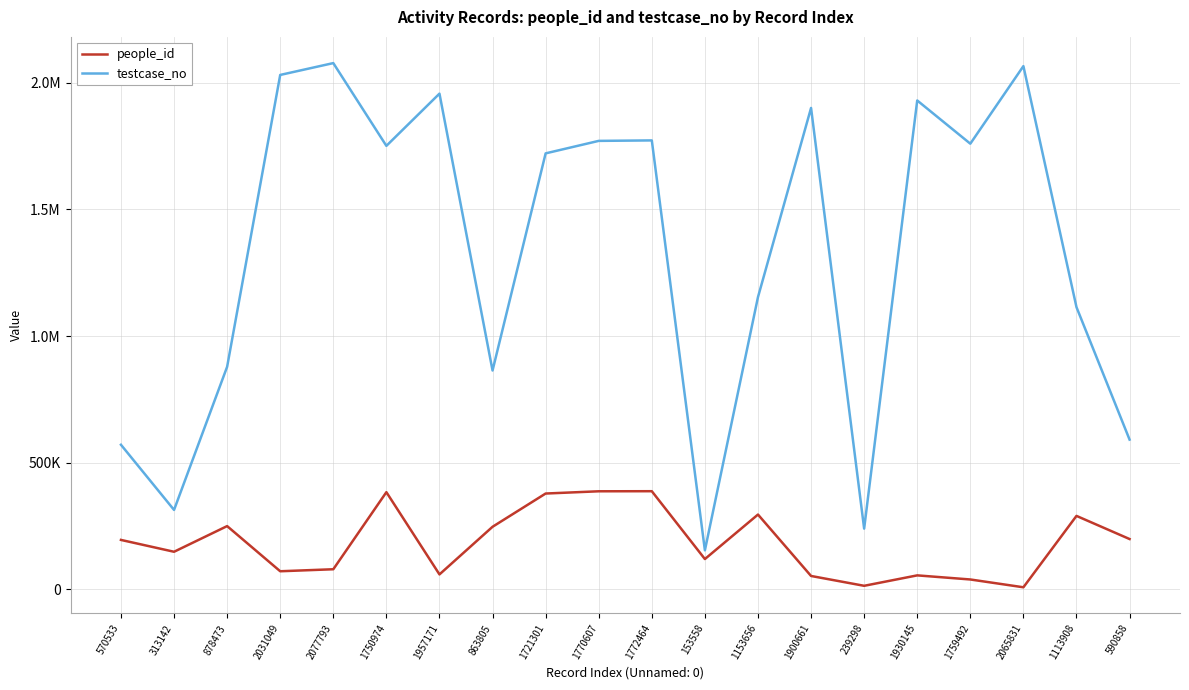

Which series has the widest spread of values?

testcase_no